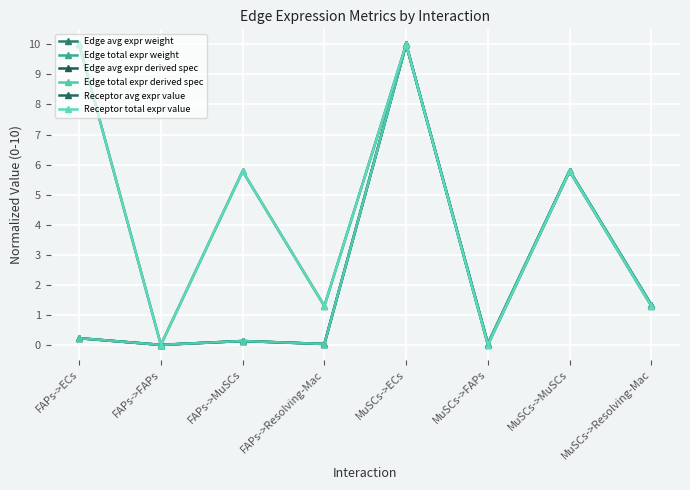

What position from the left is FAPs->MuSCs?

3